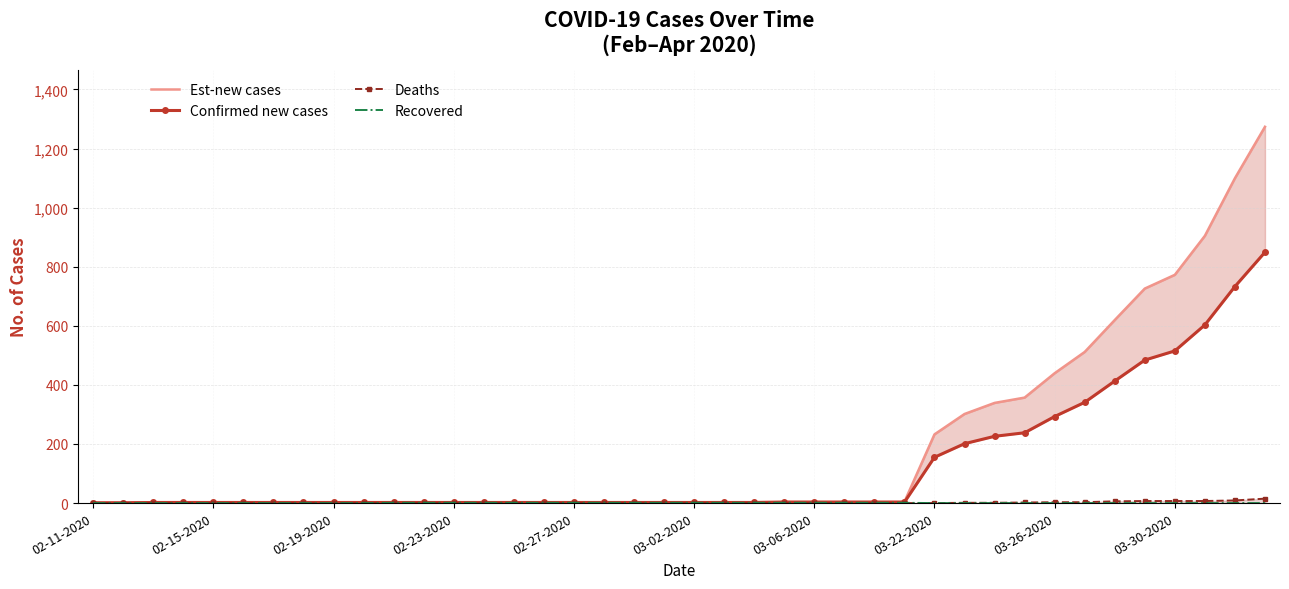

True or false: Est-new cases and Confirmed new cases intersect in this chart.

False